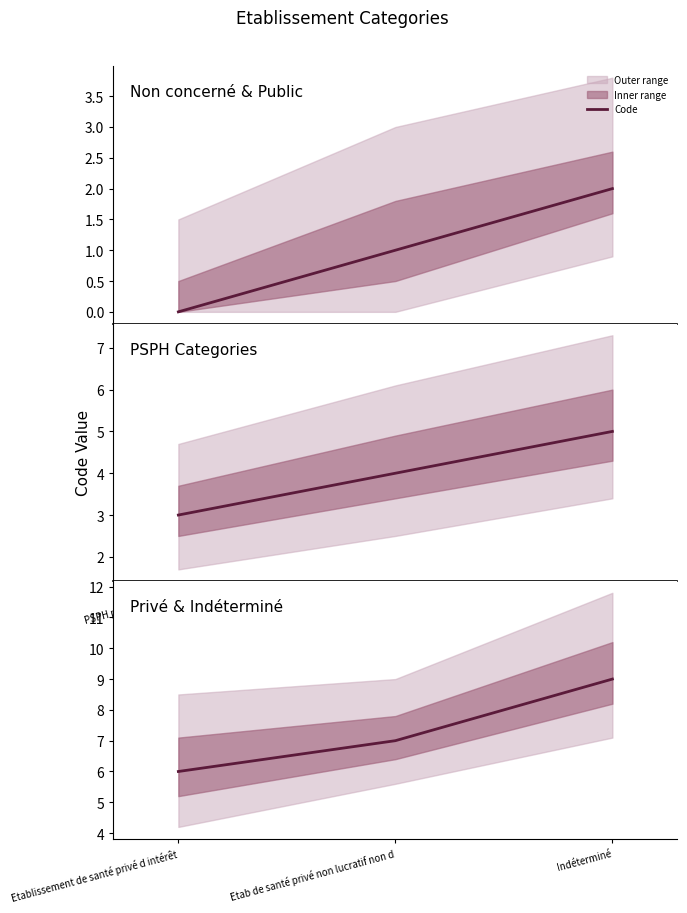

What is the greatest value displayed?

9